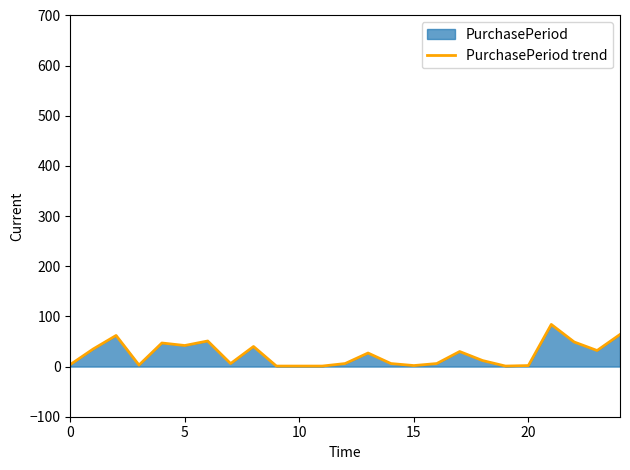

What is the maximum value shown in the chart?

84